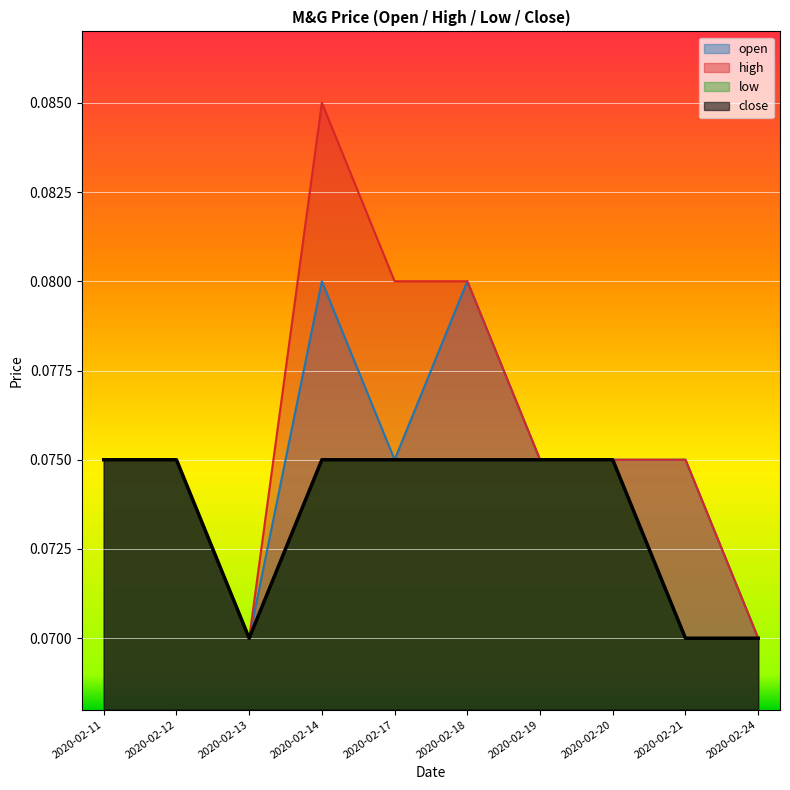

At 2020-02-20, list the series in order from largest to smallest.

open, high, low, close